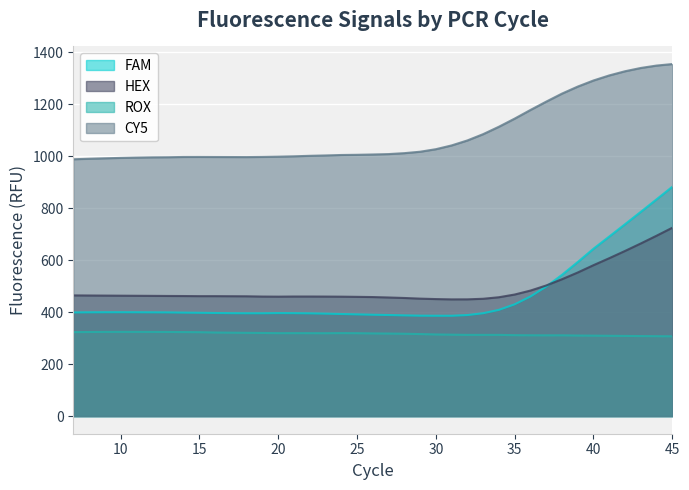

In HEX, how many points are higher than both neighbors (excluding endpoints)?

2